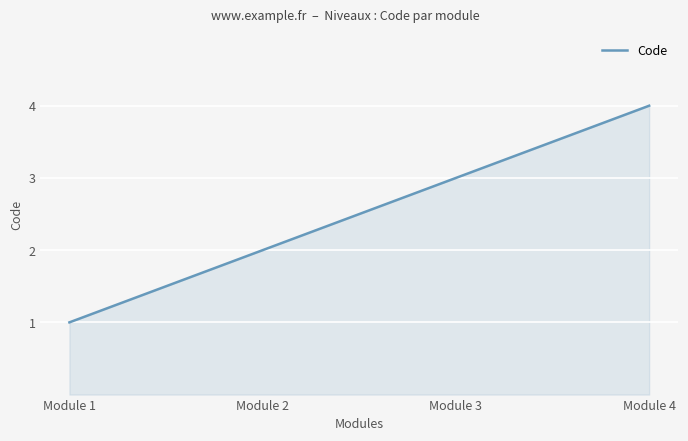

What is the greatest value displayed?

4